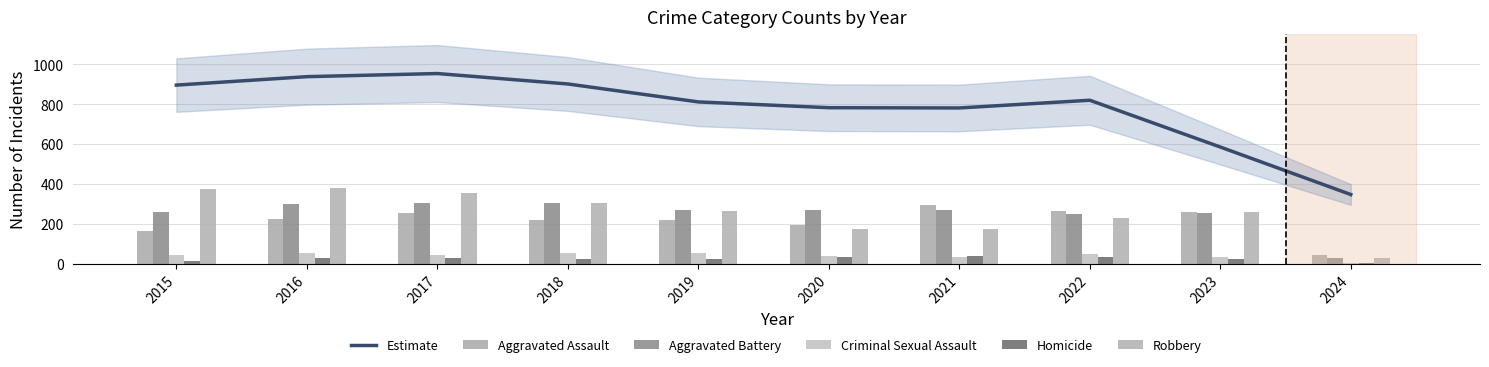

How many groups of bars are there?

10